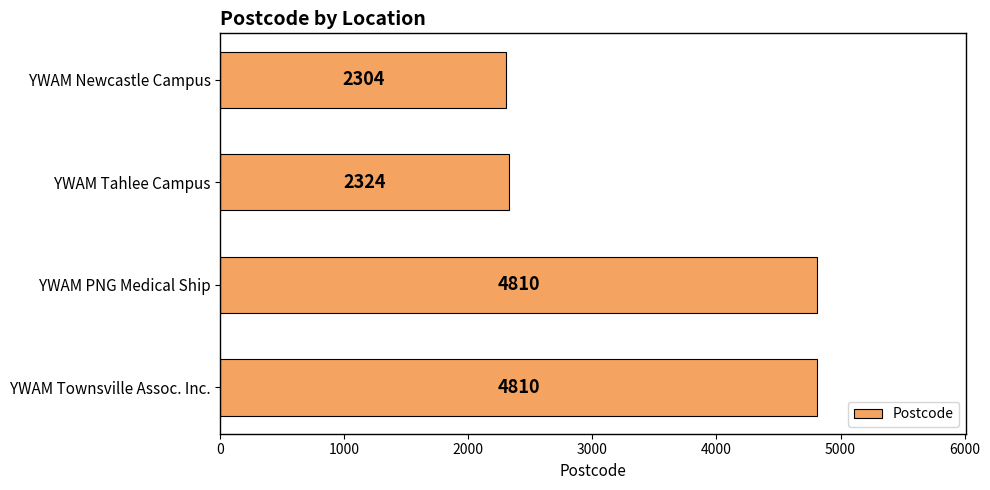

Count the number of categories in the chart.

4